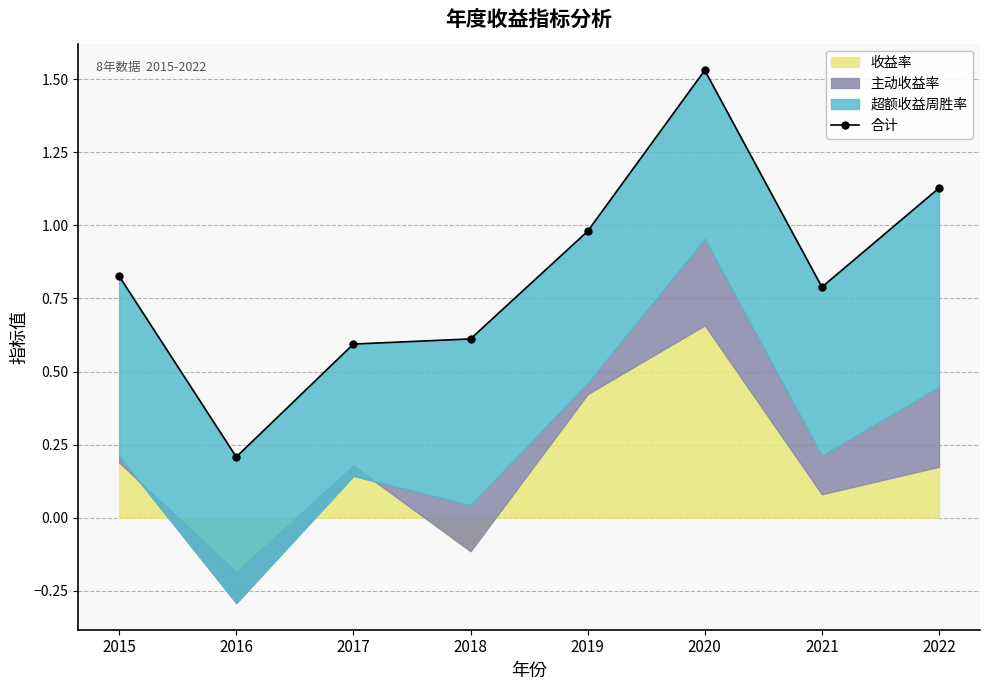

What is the change in value from 2015 to 2017?

-0.2